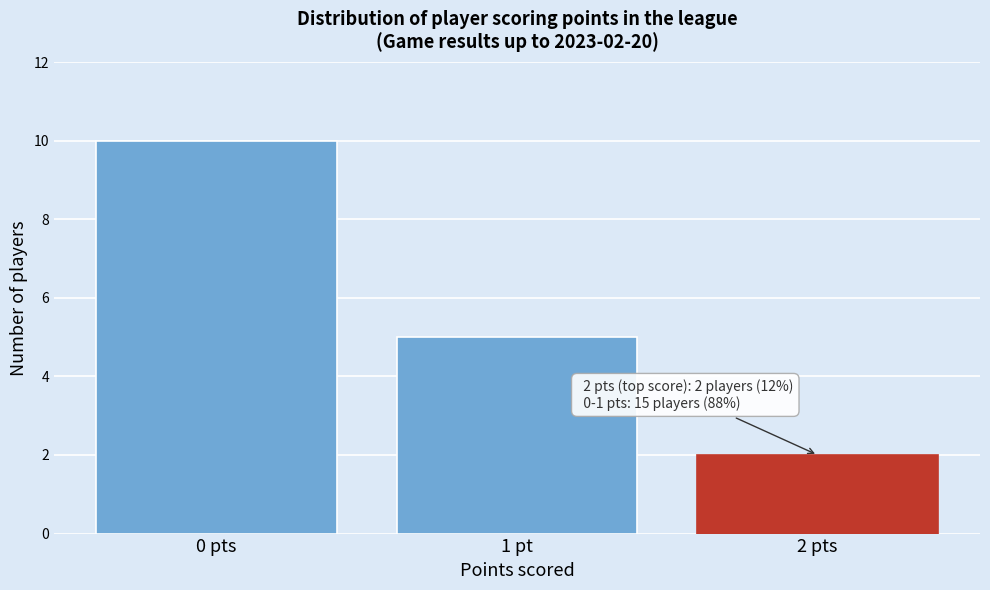

Reading right to left, list all the values displayed in this chart.

2	5	10